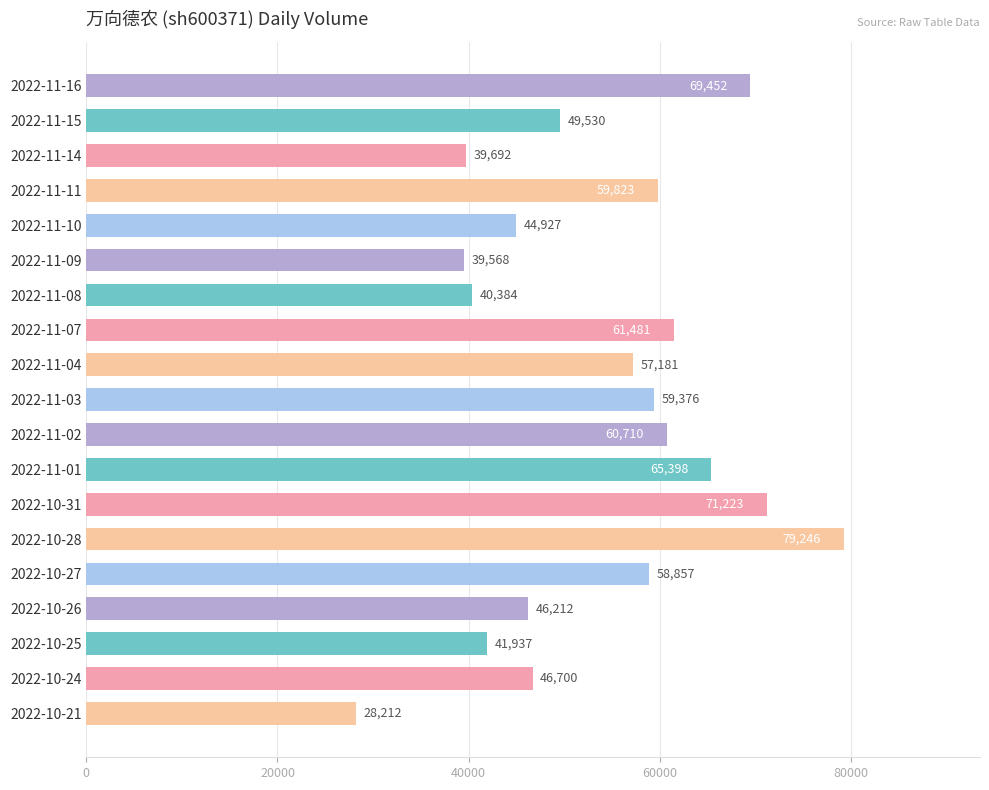

Reading bottom to top, extract all data points from this chart.

2022-10-21=28212	2022-10-24=46700	2022-10-25=41937	2022-10-26=46212	2022-10-27=58857	2022-10-28=79246	2022-10-31=71223	2022-11-01=65398	2022-11-02=60710	2022-11-03=59376	2022-11-04=57181	2022-11-07=61481	2022-11-08=40384	2022-11-09=39568	2022-11-10=44927	2022-11-11=59823	2022-11-14=39692	2022-11-15=49530	2022-11-16=69452